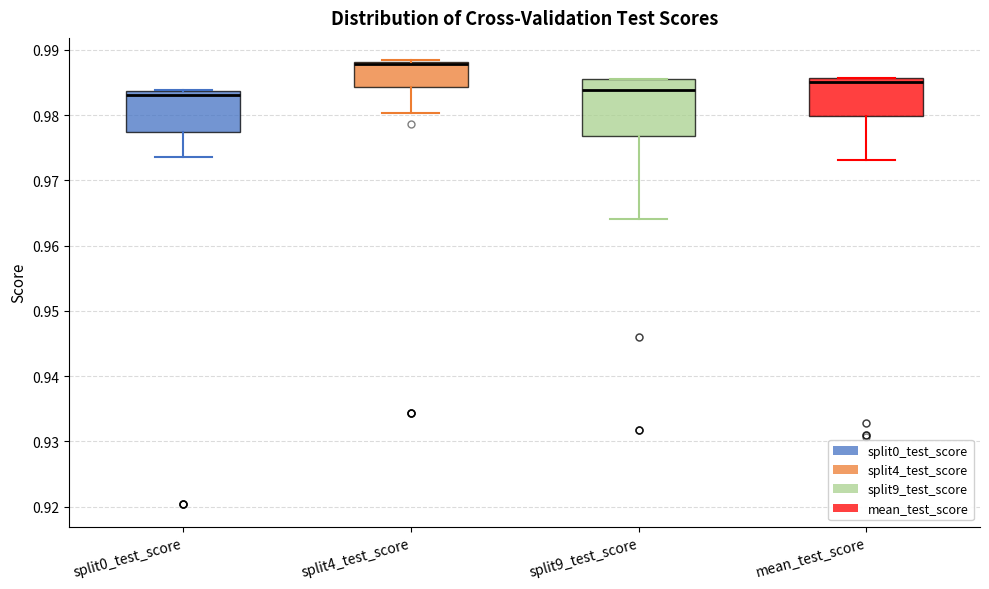

Reading left to right, read every box against the y-axis: the position of its median line, the range the box covers, and the ends of its whiskers. The values are not printed on the chart, so give them approximately, as read against the axis.

split0_test_score: median 0.983, box 0.977 to 0.984, whiskers 0.974 to 0.984
split4_test_score: median 0.988 (drawn on the box's upper edge), box 0.984 to 0.988, whiskers 0.980 to 0.988 (just above the box's upper edge)
split9_test_score: median 0.984, box 0.977 to 0.986, whiskers 0.964 to 0.986
mean_test_score: median 0.985, box 0.980 to 0.986, whiskers 0.973 to 0.986